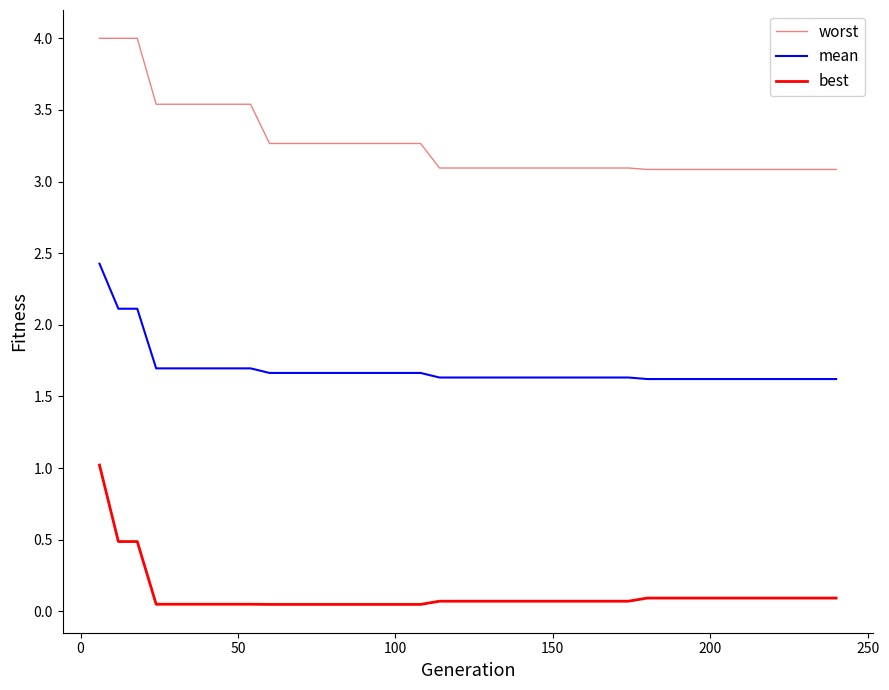

True or false: mean and best intersect in this chart.

False